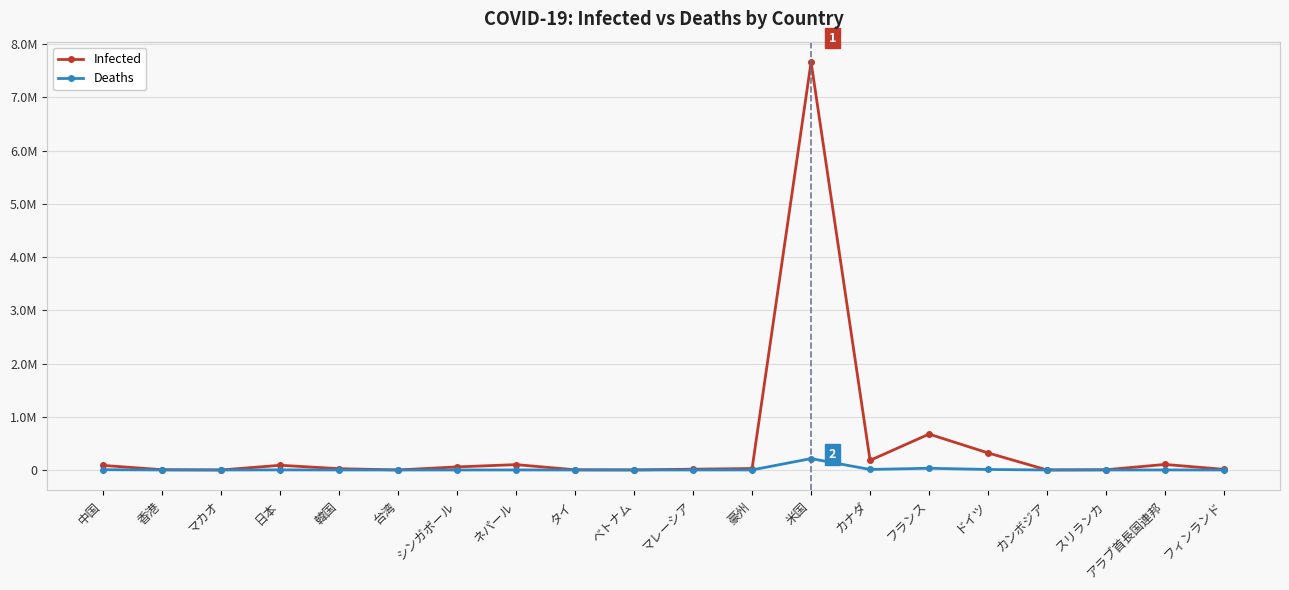

List the series in order of their peak value, highest first.

Infected, Deaths